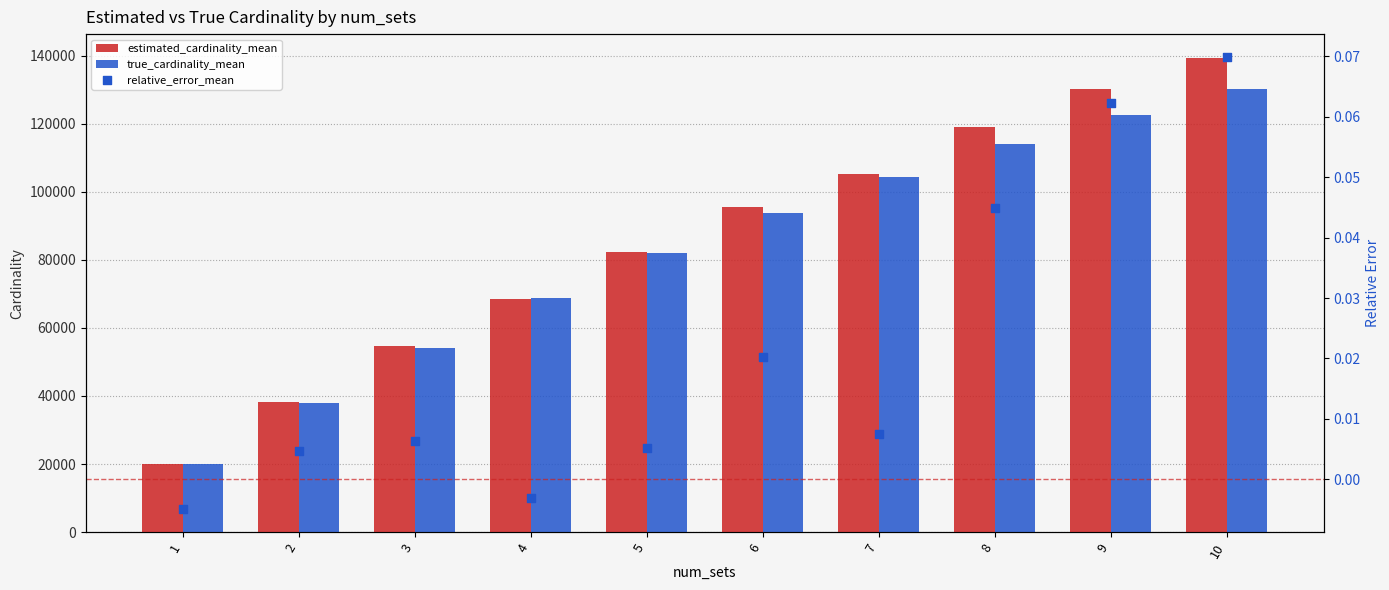

What are all the series names shown in the legend?

estimated_cardinality_mean, true_cardinality_mean, relative_error_mean